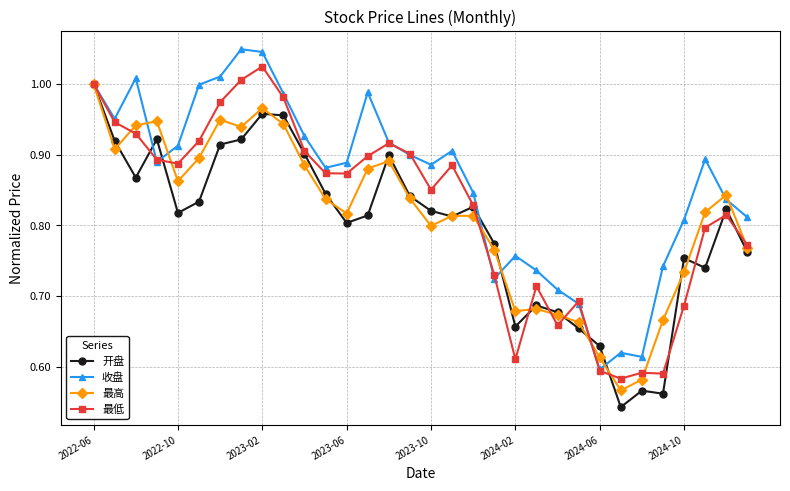

Which series has the largest total across all categories?

收盘